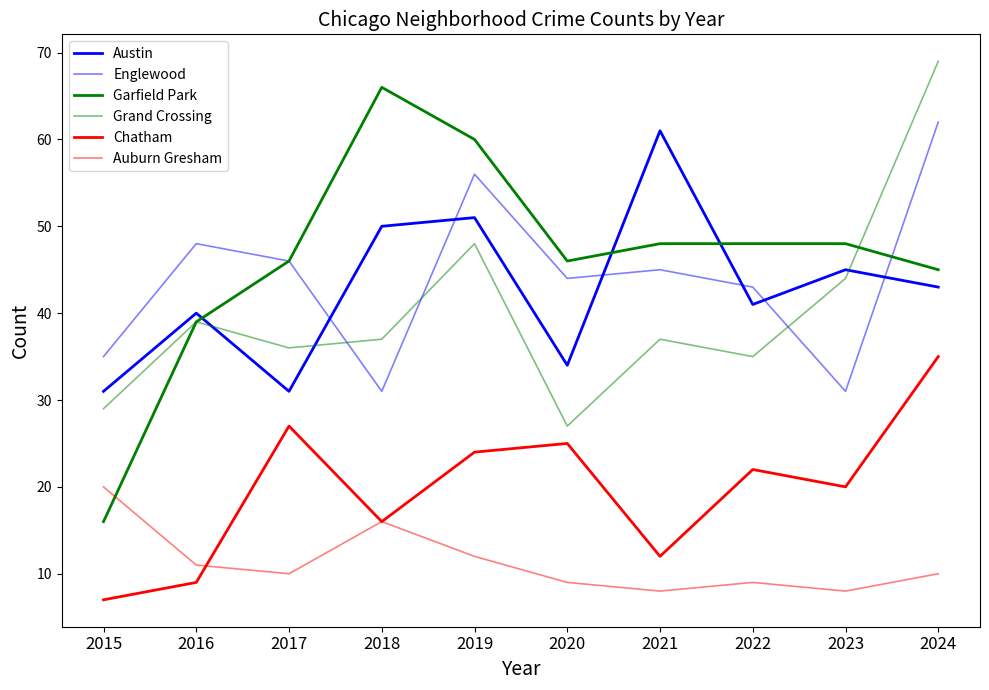

Reading left to right, extract all data points from this chart.

Austin: 31	40	31	50	51	34	61	41	45	43
Englewood: 35	48	46	31	56	44	45	43	31	62
Garfield Park: 16	39	46	66	60	46	48	48	48	45
Grand Crossing: 29	39	36	37	48	27	37	35	44	69
Chatham: 7	9	27	16	24	25	12	22	20	35
Auburn Gresham: 20	11	10	16	12	9	8	9	8	10